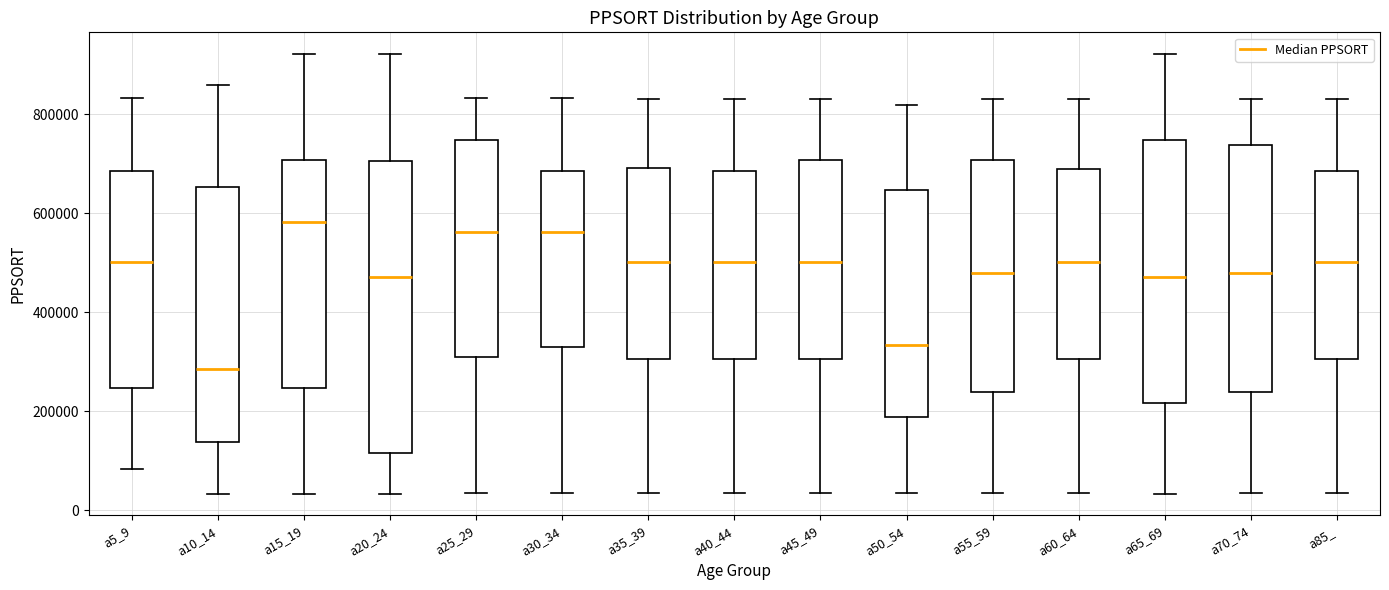

Reading left to right, read every box against the y-axis: the position of its median line, the range the box covers, and the ends of its whiskers. The values are not printed on the chart, so give them approximately, as read against the axis.

a5_9: median 500000, box 240000 to 680000, whiskers 80000 to 840000
a10_14: median 280000, box 140000 to 660000, whiskers 40000 to 860000
a15_19: median 580000, box 240000 to 700000, whiskers 40000 to 920000
a20_24: median 480000, box 120000 to 700000, whiskers 40000 to 920000
a25_29: median 560000, box 320000 to 740000, whiskers 40000 to 840000
a30_34: median 560000, box 320000 to 680000, whiskers 40000 to 840000
a35_39: median 500000, box 300000 to 700000, whiskers 40000 to 840000
a40_44: median 500000, box 300000 to 680000, whiskers 40000 to 840000
a45_49: median 500000, box 300000 to 700000, whiskers 40000 to 840000
a50_54: median 340000, box 180000 to 640000, whiskers 40000 to 820000
a55_59: median 480000, box 240000 to 700000, whiskers 40000 to 840000
a60_64: median 500000, box 300000 to 700000, whiskers 40000 to 840000
a65_69: median 480000, box 220000 to 740000, whiskers 40000 to 920000
a70_74: median 480000, box 240000 to 740000, whiskers 40000 to 840000
a85_: median 500000, box 300000 to 680000, whiskers 40000 to 840000